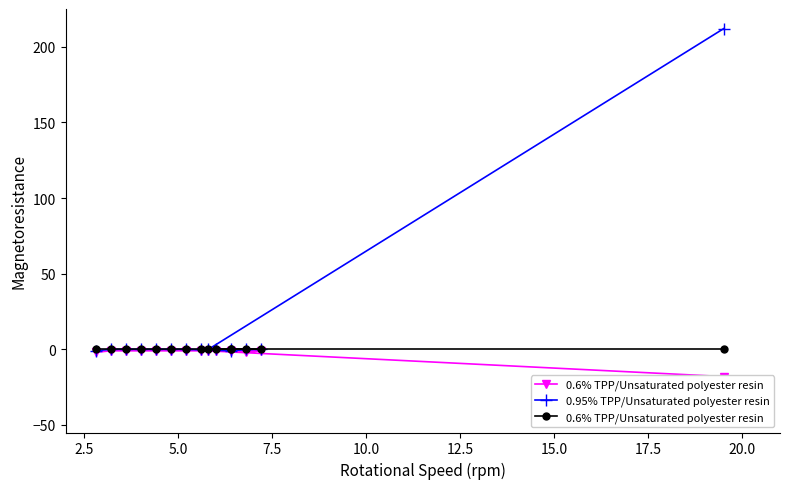

True or false: 0.6% TPP/Unsaturated polyester resin and 0.95% TPP/Unsaturated polyester resin cross at least once.

False